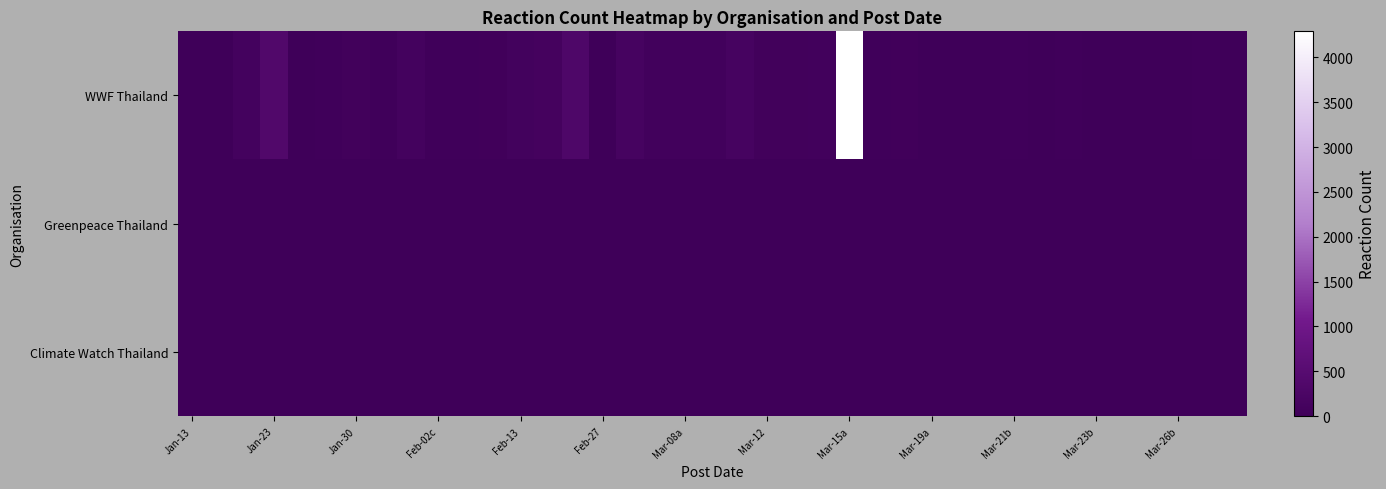

Which series has the largest total across all categories?

WWF Thailand